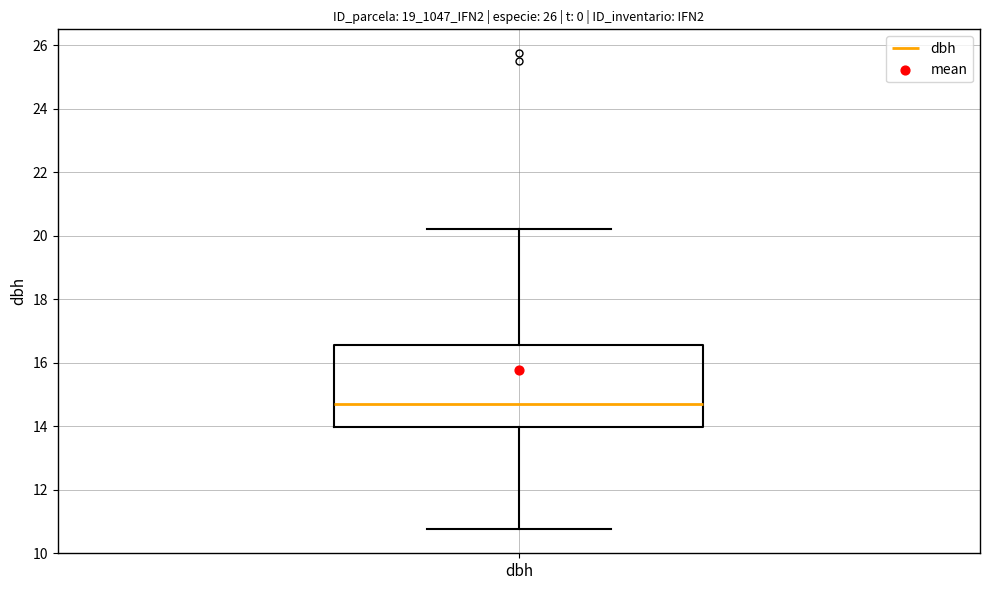

Read this box plot against the y-axis: the position of the median line, the range covered by the box, and the ends of both whiskers. The values are not printed on the chart, so give them approximately, as read against the axis.

median 14.8, box 14.0 to 16.6, whiskers 10.8 to 20.2